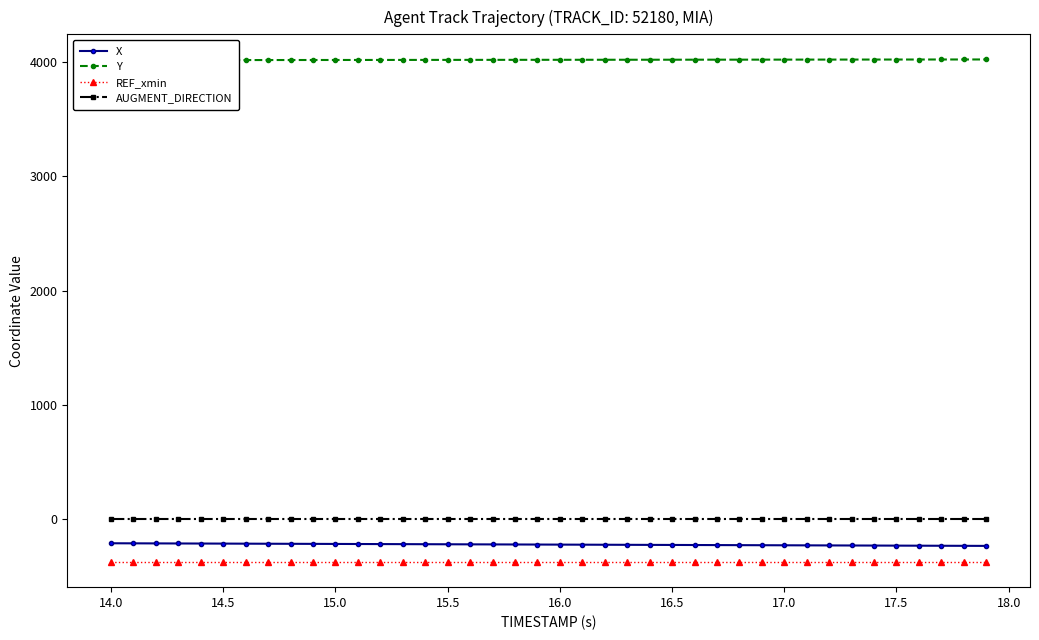

Reading left to right, what are all the values shown in this chart?

X: -208.1	-208.7	-209.3	-209.9	-210.4	-211.0	-211.6	-212.2	-212.8	-213.4	-214.0	-214.6	-215.2	-215.7	-216.3	-216.9	-217.5	-218.1	-218.7	-219.3	-219.9	-220.5	-221.0	-221.6	-222.2	-222.8	-223.4	-224.0	-224.6	-225.2	-225.8	-226.3	-226.9	-227.5	-228.1	-228.7	-229.3	-229.9	-230.5	-231.0
Y: 4015.9	4016.0	4016.2	4016.3	4016.5	4016.7	4016.8	4017.0	4017.1	4017.3	4017.5	4017.6	4017.8	4017.9	4018.1	4018.2	4018.4	4018.6	4018.7	4018.9	4019.0	4019.2	4019.3	4019.5	4019.7	4019.8	4020.0	4020.1	4020.3	4020.5	4020.6	4020.8	4020.9	4021.1	4021.2	4021.4	4021.6	4021.7	4021.9	4022.0
REF_xmin: -372.1	-372.1	-372.1	-372.1	-372.1	-372.1	-372.1	-372.1	-372.1	-372.1	-372.1	-372.1	-372.1	-372.1	-372.1	-372.1	-372.1	-372.1	-372.1	-372.1	-372.1	-372.1	-372.1	-372.1	-372.1	-372.1	-372.1	-372.1	-372.1	-372.1	-372.1	-372.1	-372.1	-372.1	-372.1	-372.1	-372.1	-372.1	-372.1	-372.1
AUGMENT_DIRECTION: 1.0	1.0	1.0	1.0	1.0	1.0	1.0	1.0	1.0	1.0	1.0	1.0	1.0	1.0	1.0	1.0	1.0	1.0	1.0	1.0	1.0	1.0	1.0	1.0	1.0	1.0	1.0	1.0	1.0	1.0	1.0	1.0	1.0	1.0	1.0	1.0	1.0	1.0	1.0	1.0